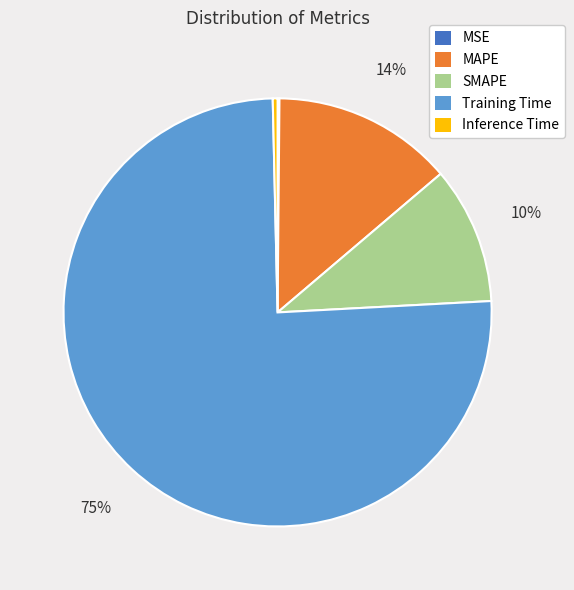

Which category has the biggest portion of the pie?

Training Time